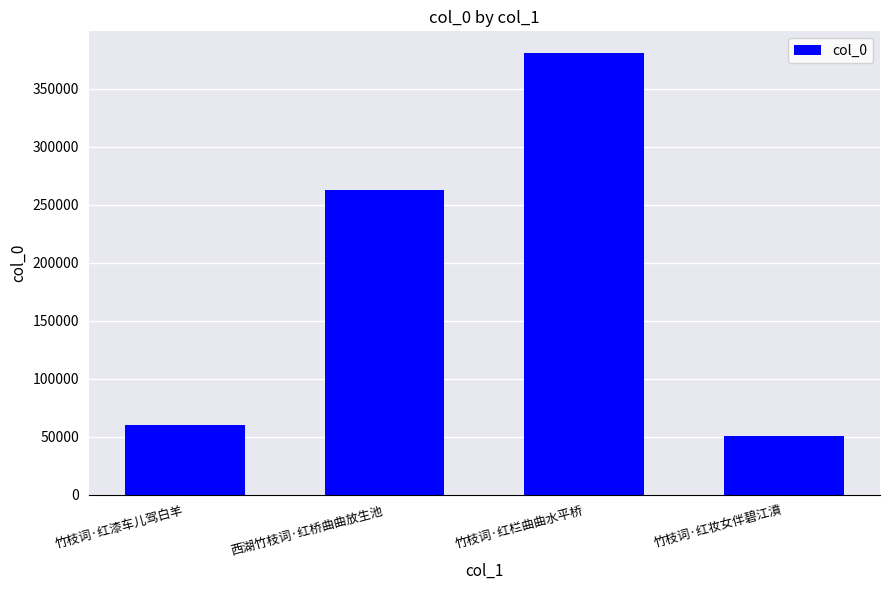

Which category has the highest value across all series?

竹枝词·红栏曲曲水平桥